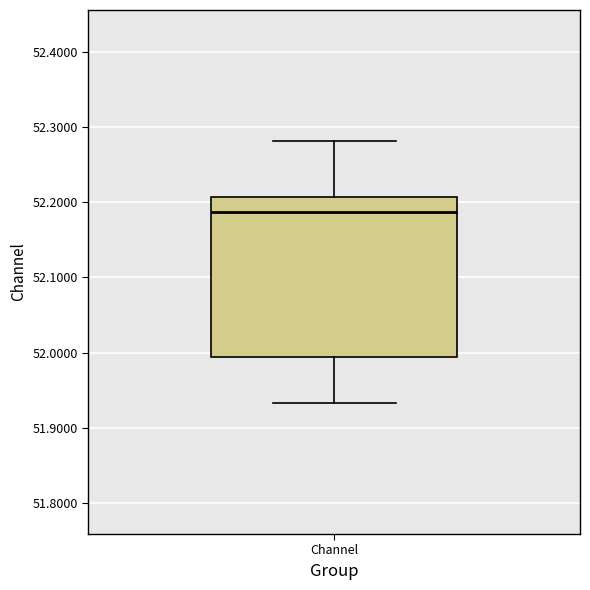

Transcribe this box plot: give where the median line is, the range the box spans, and where the two whiskers end, as read against the y-axis. The values are not printed on the chart, so give them approximately, as read against the axis.

median 52.19, box 51.99 to 52.21, whiskers 51.93 to 52.28